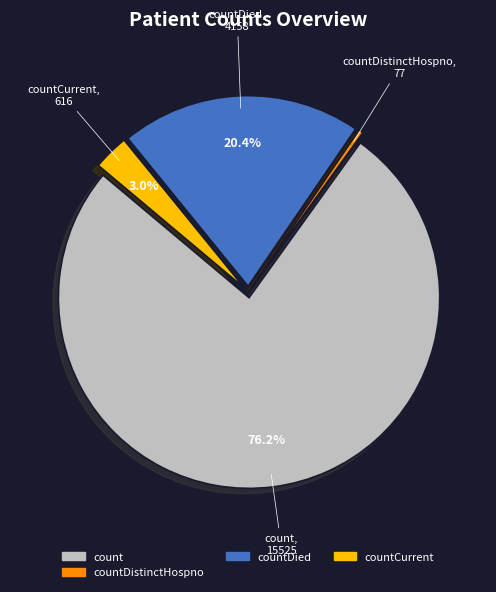

Is there any slice that represents more than half of the pie?

Yes